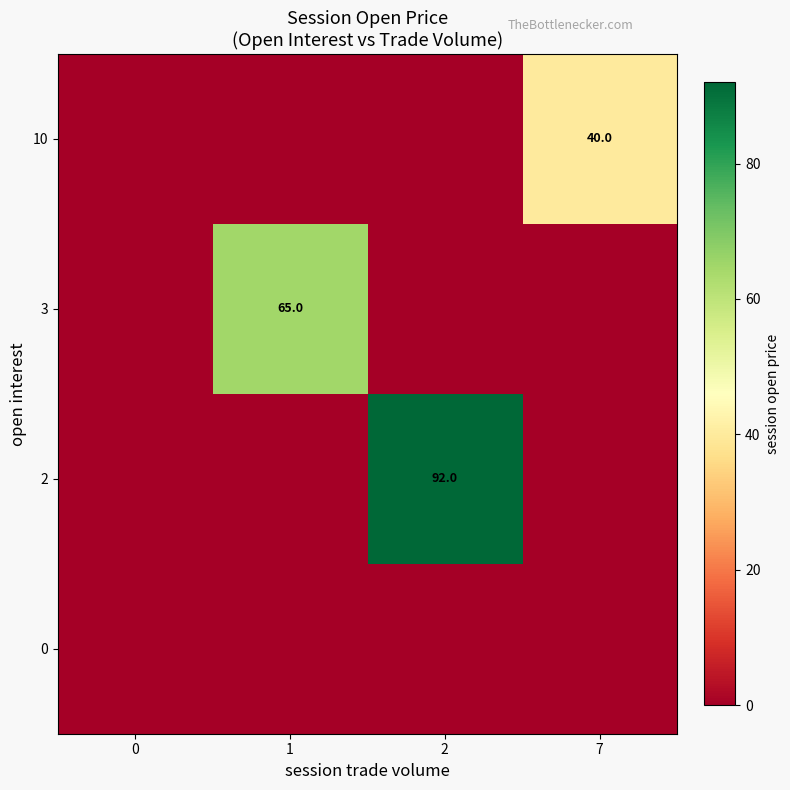

Reading left to right, extract all data points from this chart.

row_0: 0	0	0	0
row_1: 0	0	92	0
row_2: 0	65	0	0
row_3: 0	0	0	40